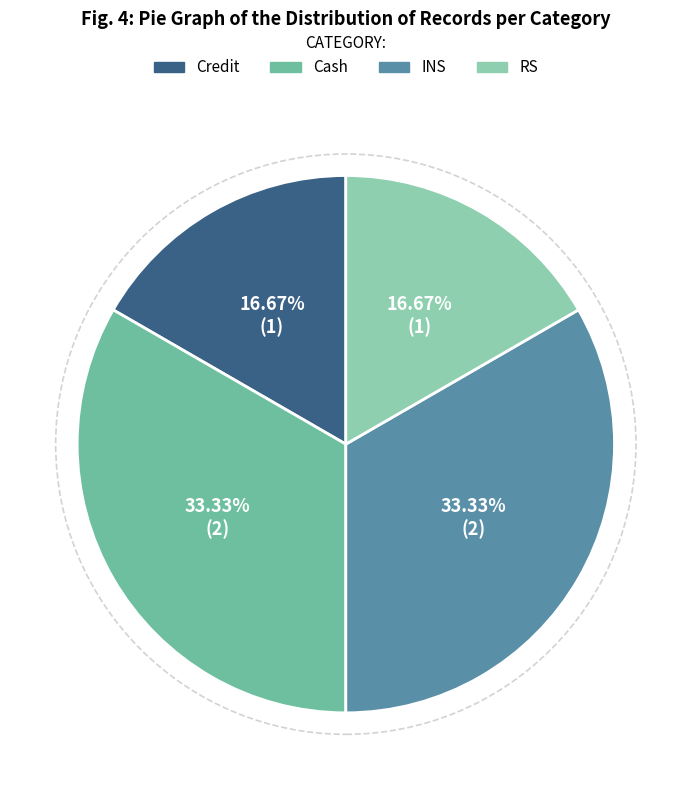

Combined, do Cash and INS account for over 50%?

Yes